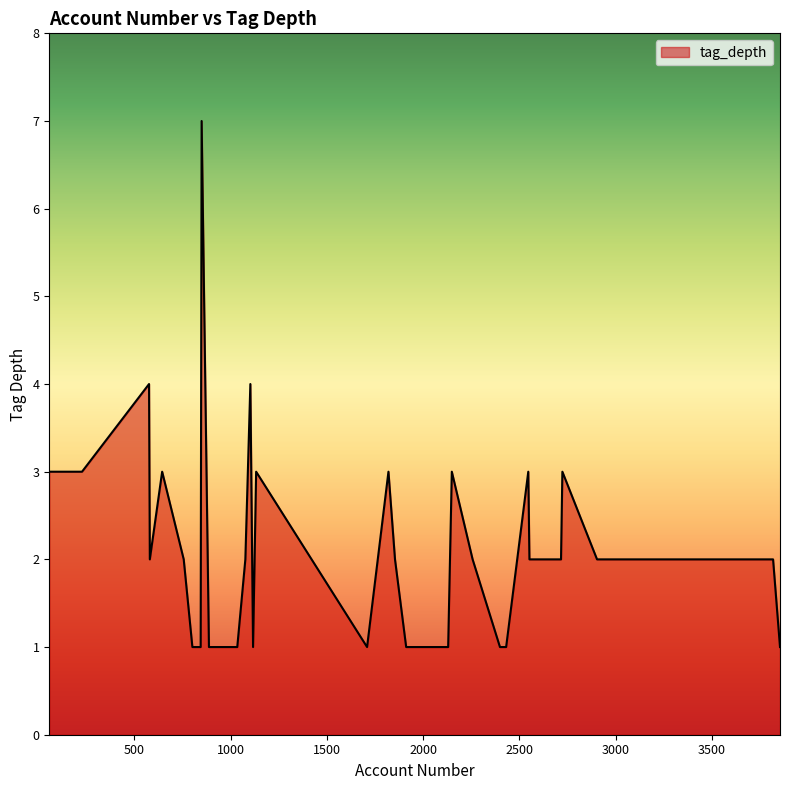

Does the chart have visible grid lines?

No